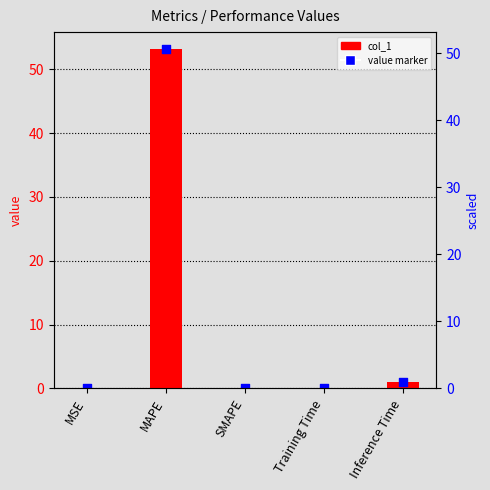

What is the change in value from MSE to MAPE?

+53.2